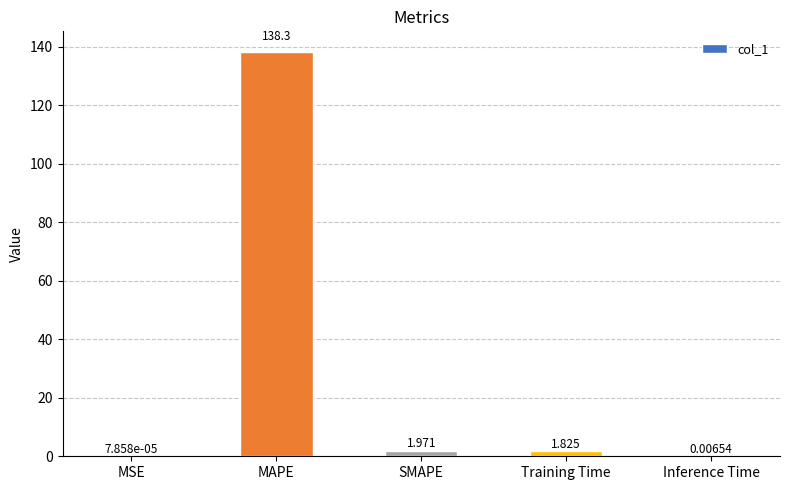

Between MAPE and MSE, which is larger?

MAPE